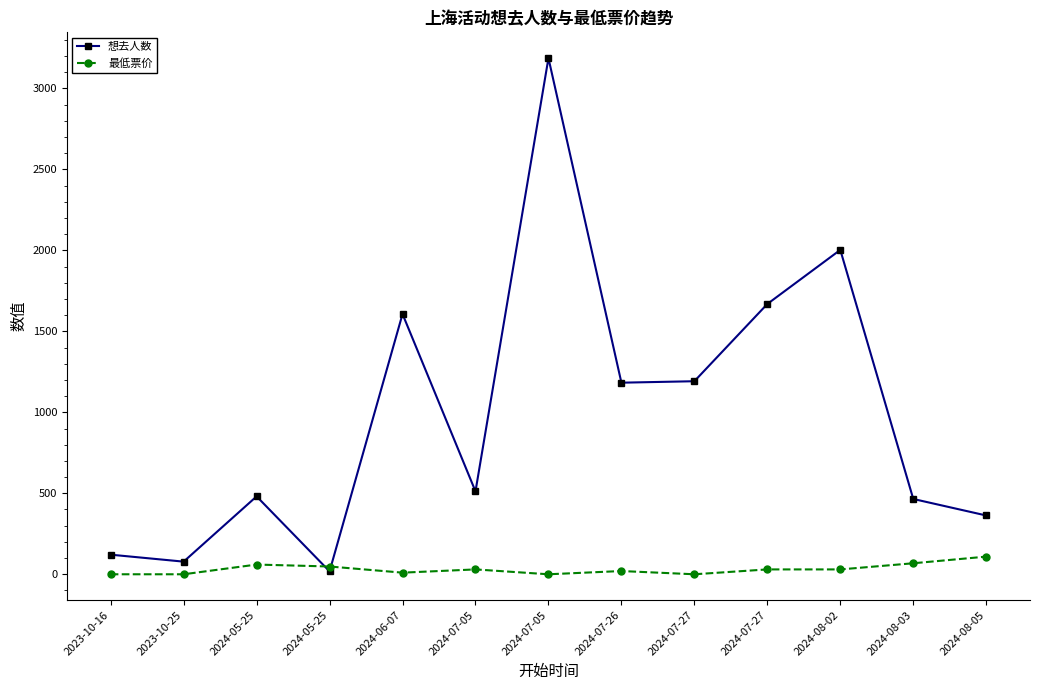

Which series has the widest spread of values?

想去人数